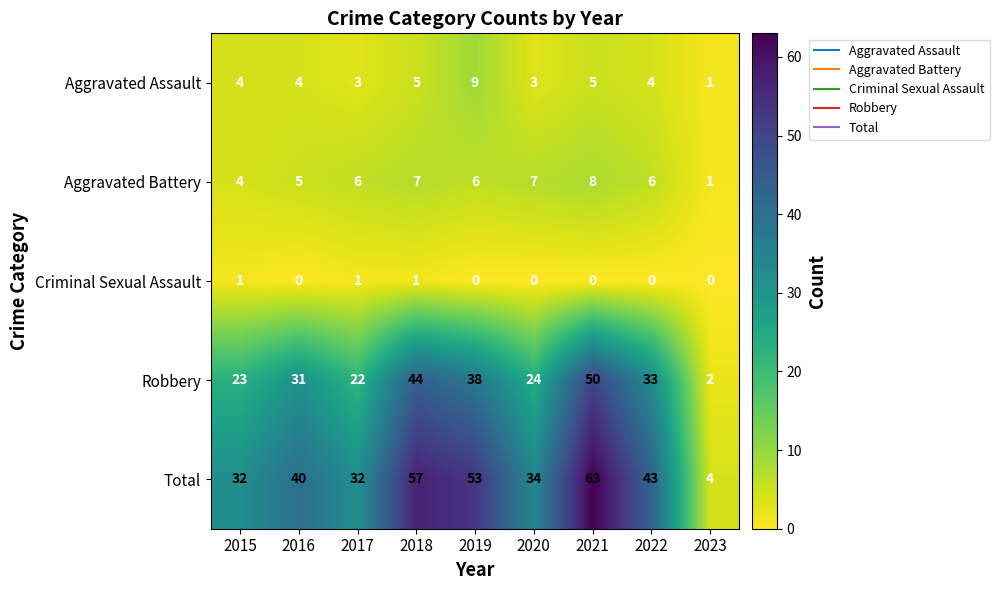

Read the Total value at 2022, to the nearest 5.

45